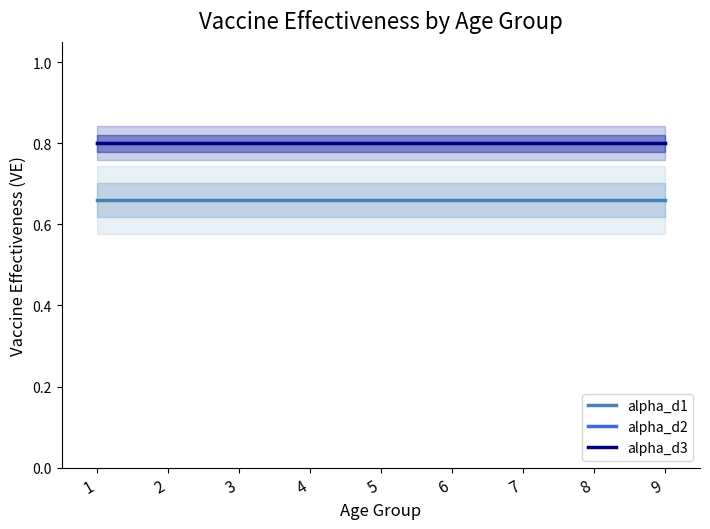

Reading left to right, transcribe all the data shown in this chart.

alpha_d1: 1=0.7	2=0.7	3=0.7	4=0.7	5=0.7	6=0.7	7=0.7	8=0.7	9=0.7
alpha_d2: 1=0.8	2=0.8	3=0.8	4=0.8	5=0.8	6=0.8	7=0.8	8=0.8	9=0.8
alpha_d3: 1=0.8	2=0.8	3=0.8	4=0.8	5=0.8	6=0.8	7=0.8	8=0.8	9=0.8